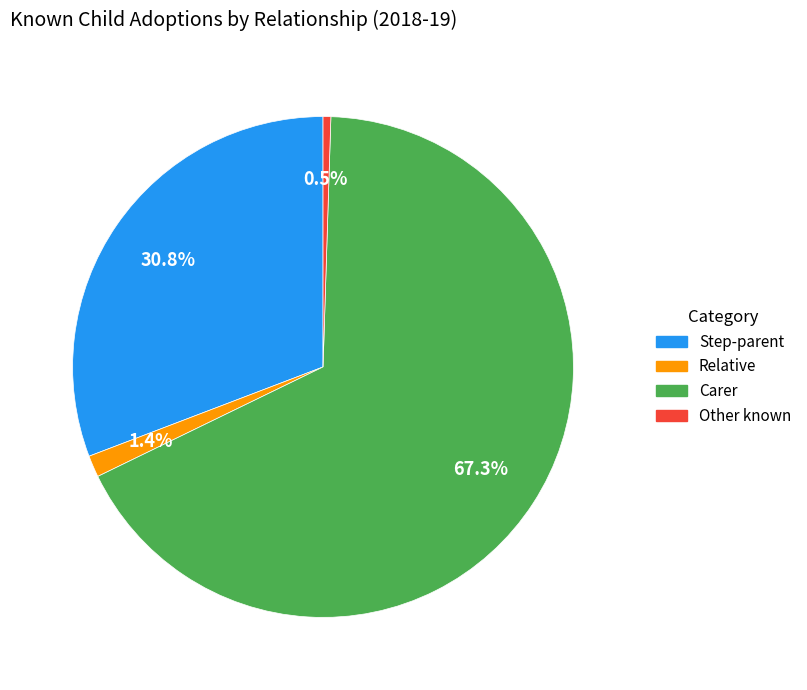

Which slice is the largest?

Carer